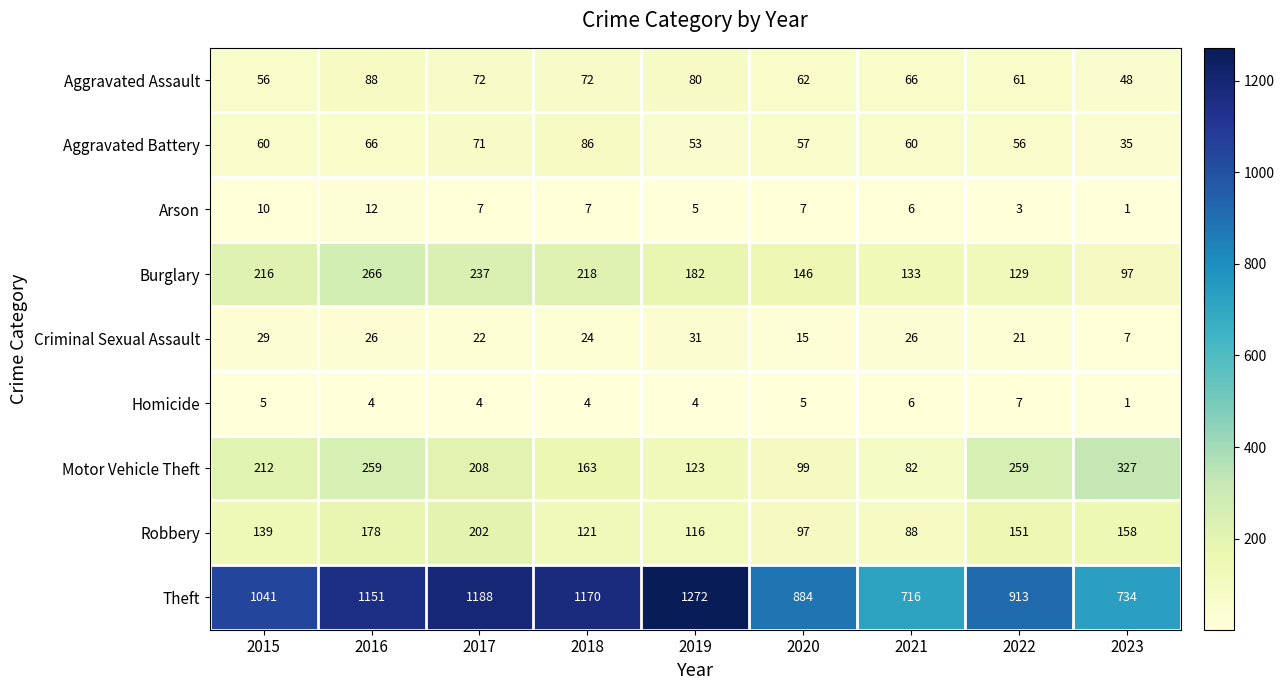

What is the difference between the maximum and minimum values in the Burglary series?

169